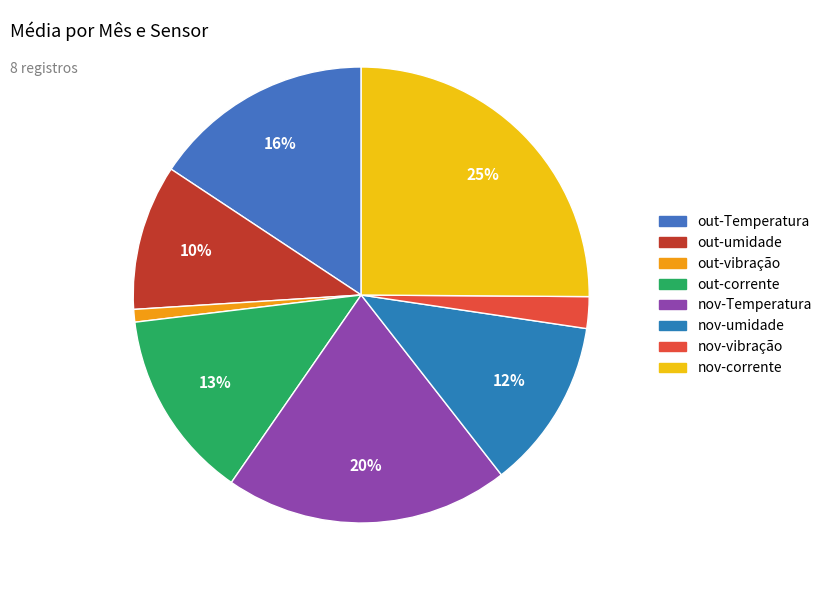

Does any single category account for the majority?

No